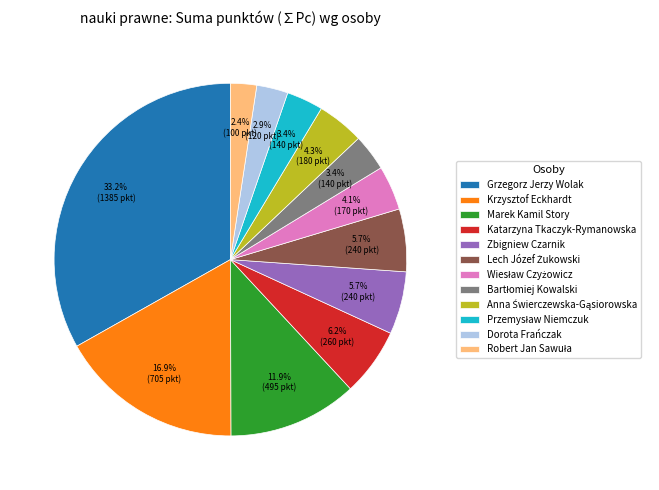

Which slice is the largest?

Grzegorz Jerzy Wolak